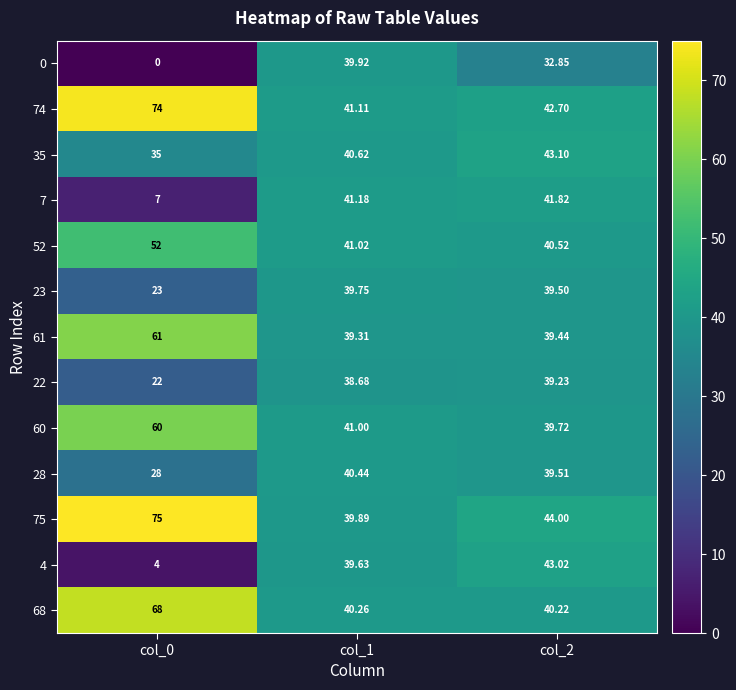

Is the value of 60 at col_2 greater than the value of 61 at col_0?

No